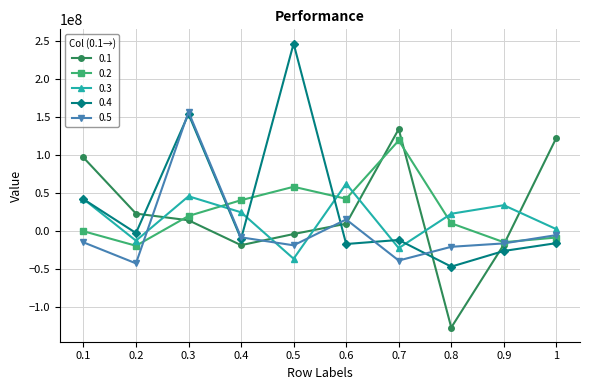

What is the approximate value of 0.3 at 0.4, to the nearest 100?

24394300